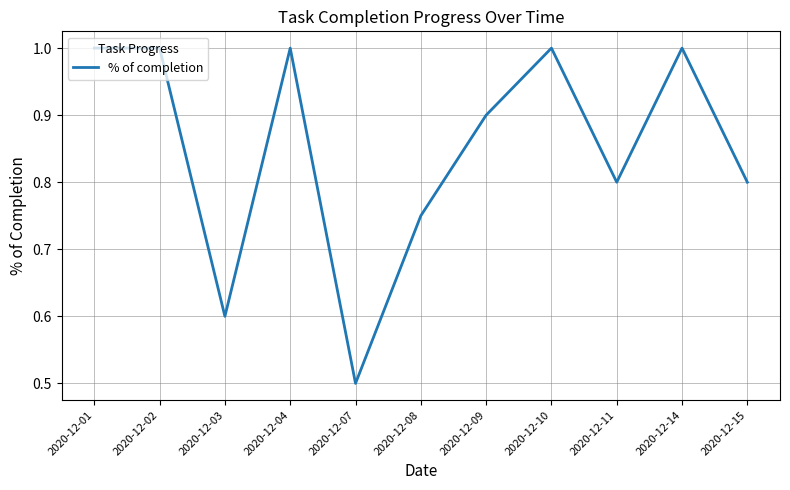

True or false: the data shows 0.5 at 2020-12-02.

False